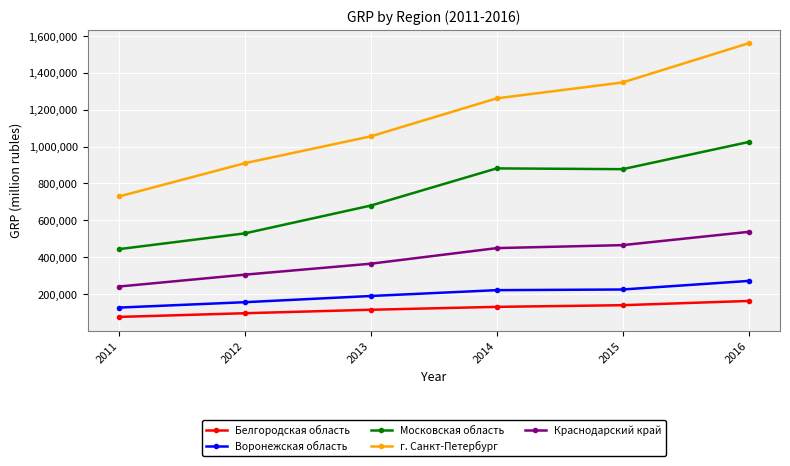

The value of Московская область at 2015 is 877771. True or false?

True